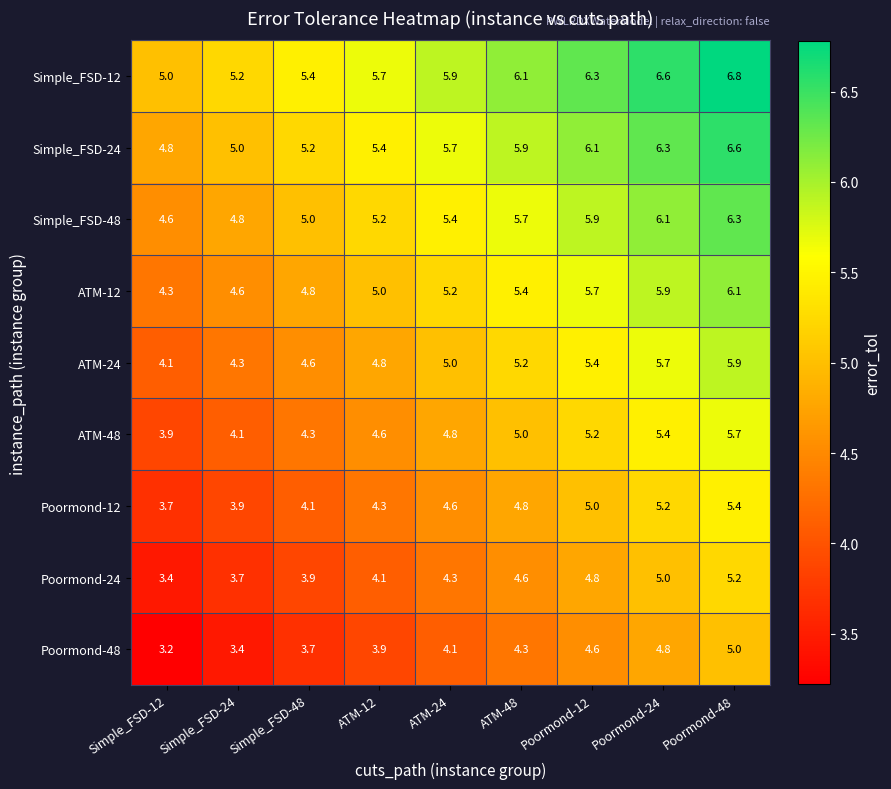

What is the difference between the highest and lowest values at Simple_FSD-48?

1.7